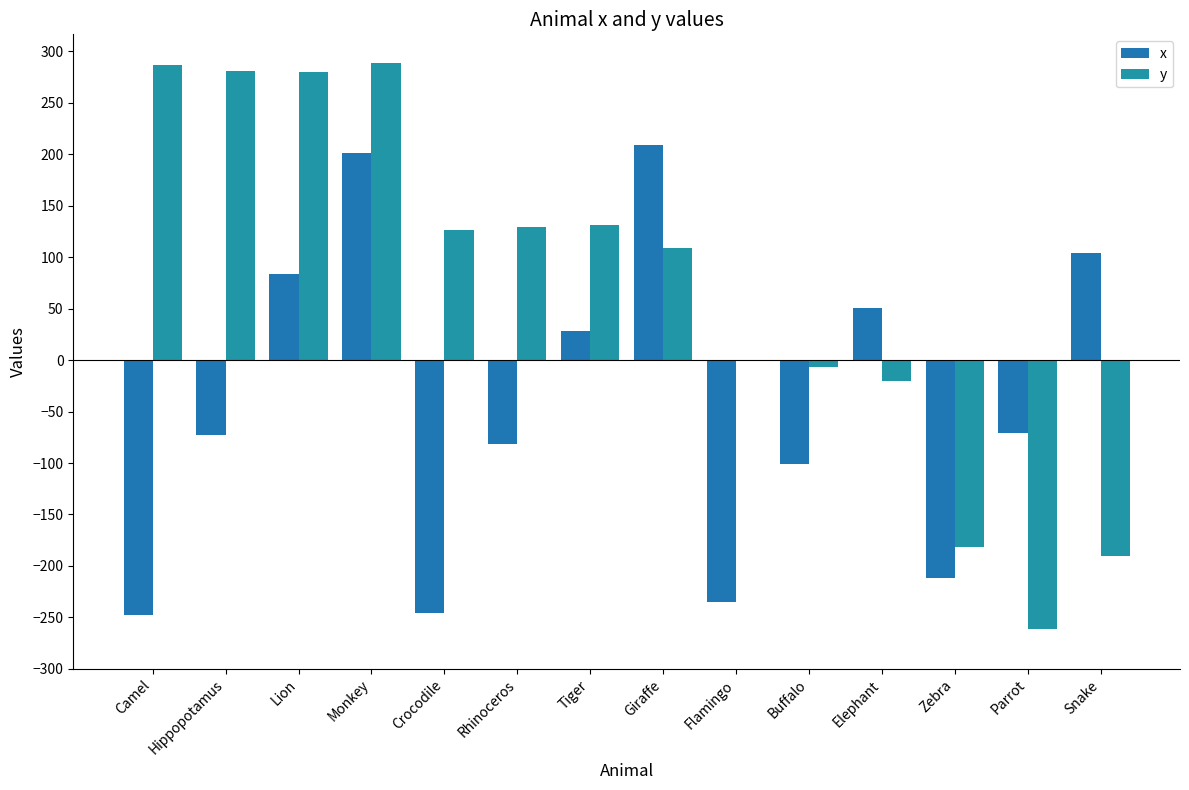

Is the value of x at Tiger greater than the value of y at Camel?

No